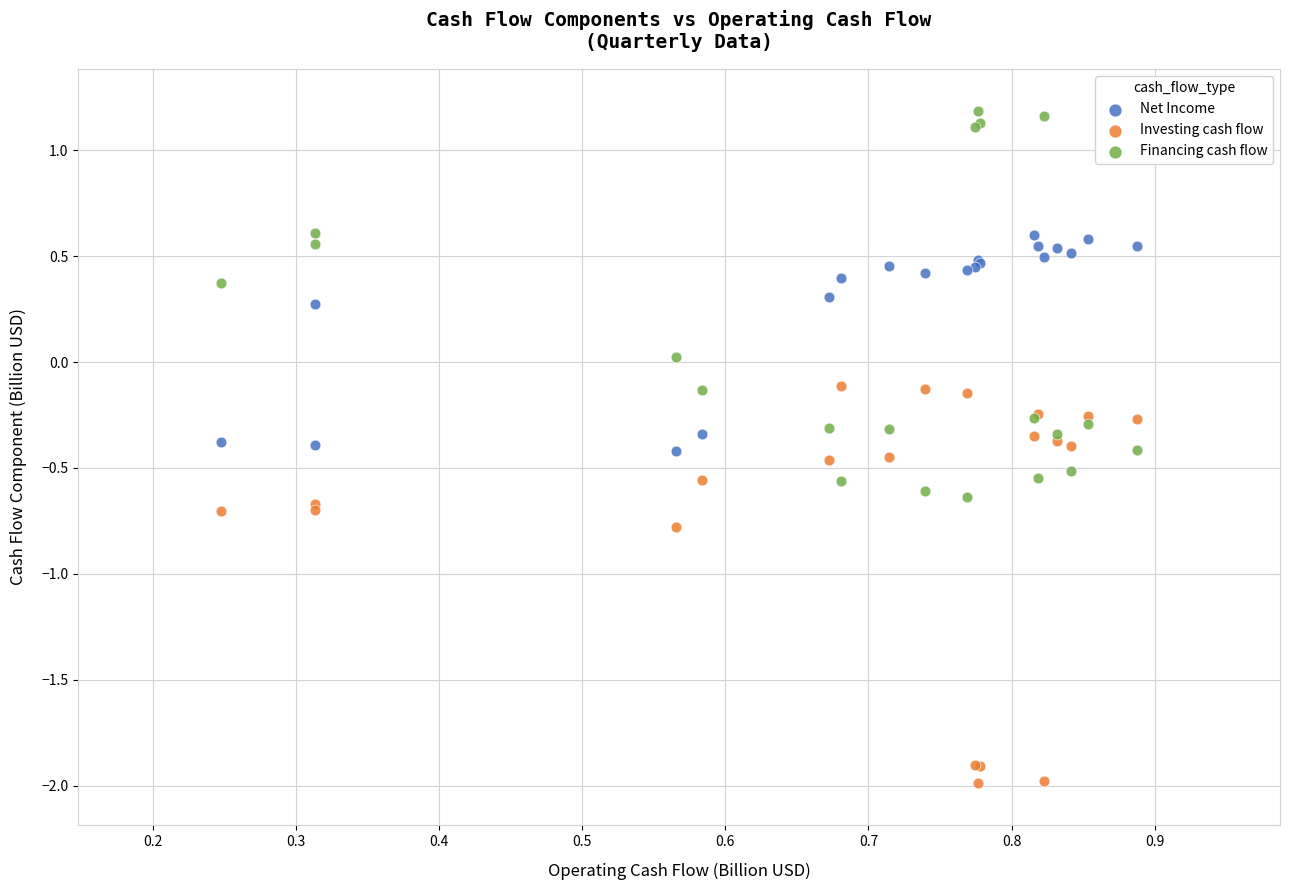

In the Investing cash flow series, what Y value is closest to -1?

-0.8